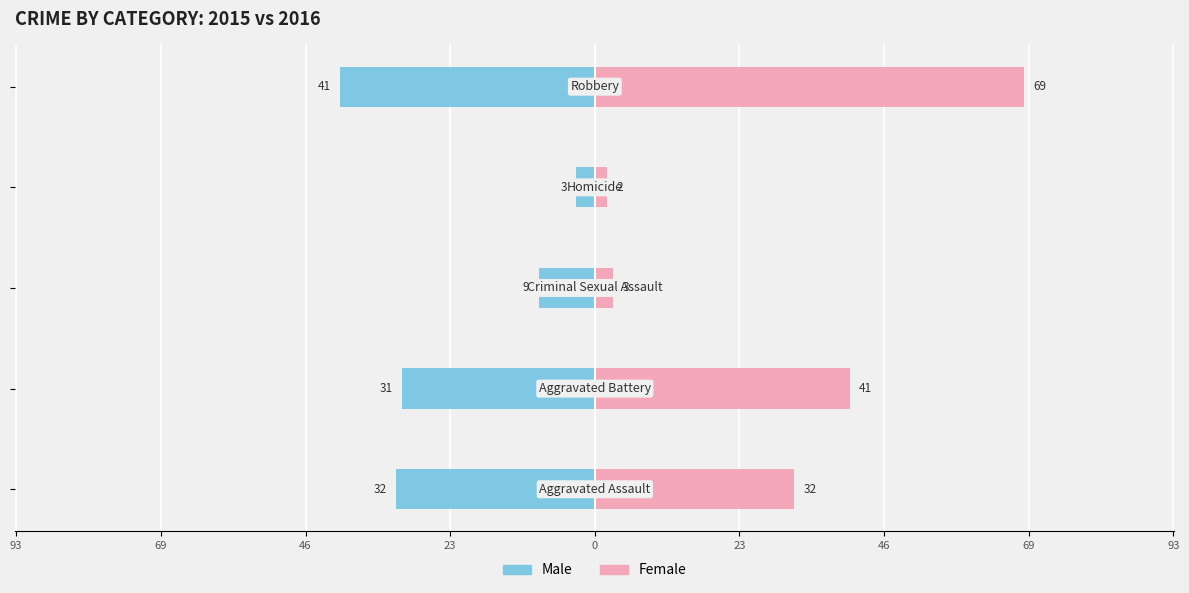

What are all the series names shown in the legend?

Male, Female